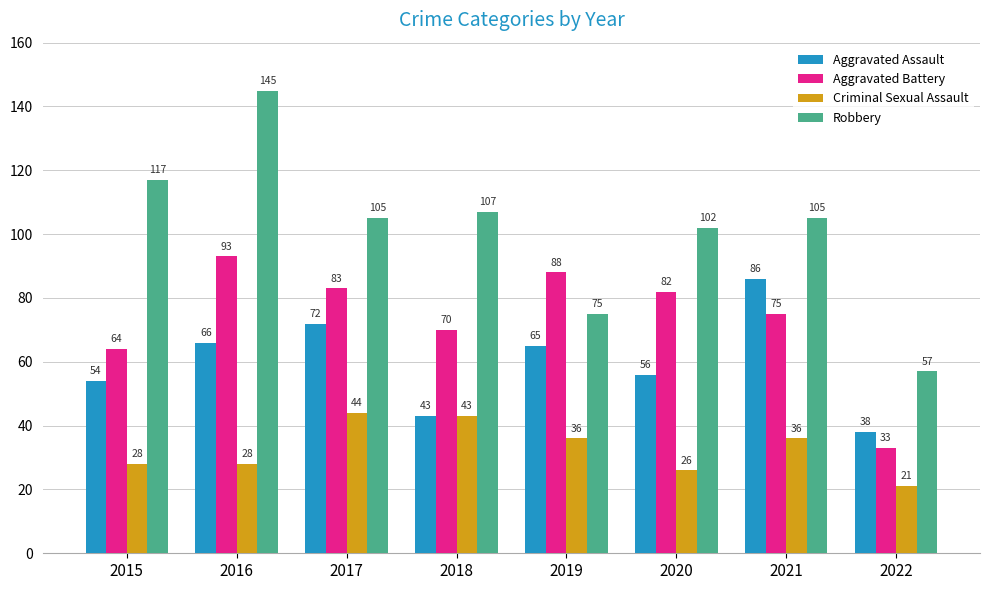

Where is Aggravated Battery nearest to the value 63?

2015